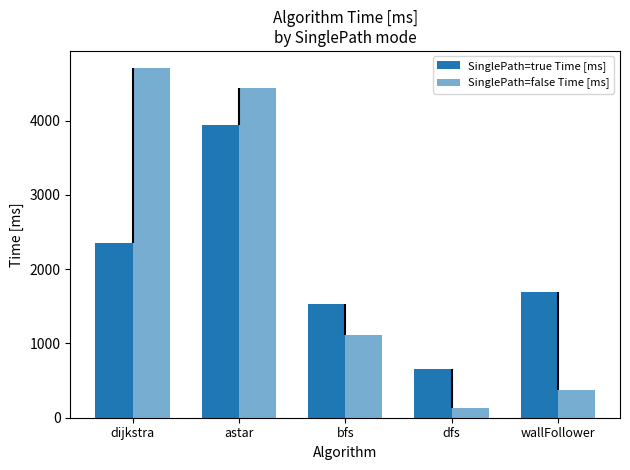

What is the maximum value for SinglePath=true Time [ms]?

3942.6